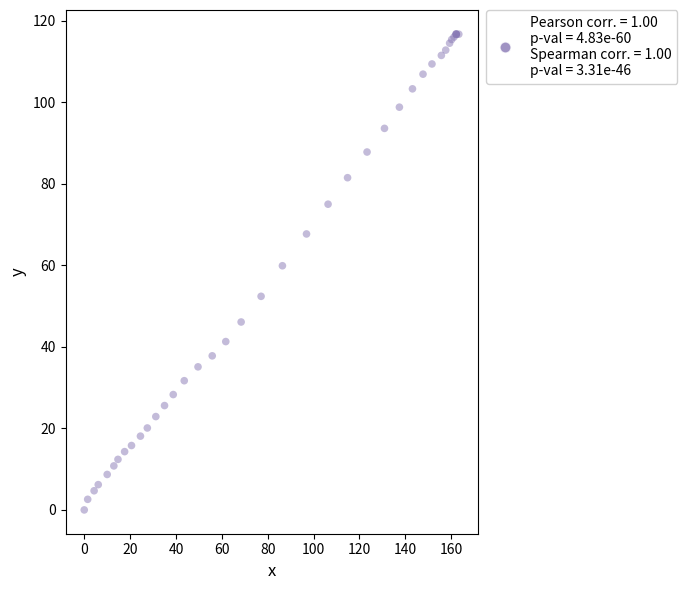

What Y value in the scatter plot is closest to 58?

59.9